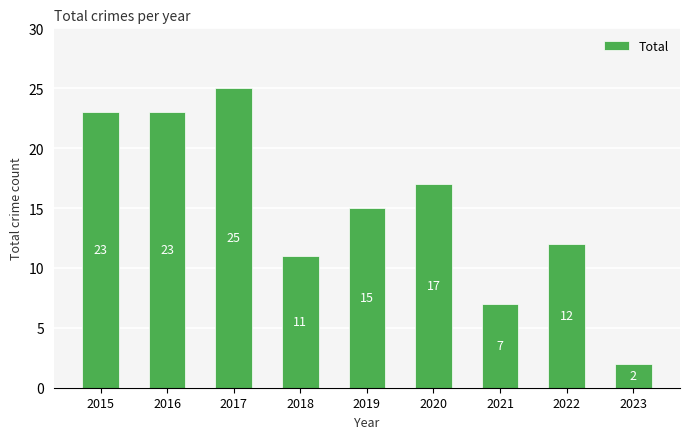

What is the maximum value shown in the chart?

25